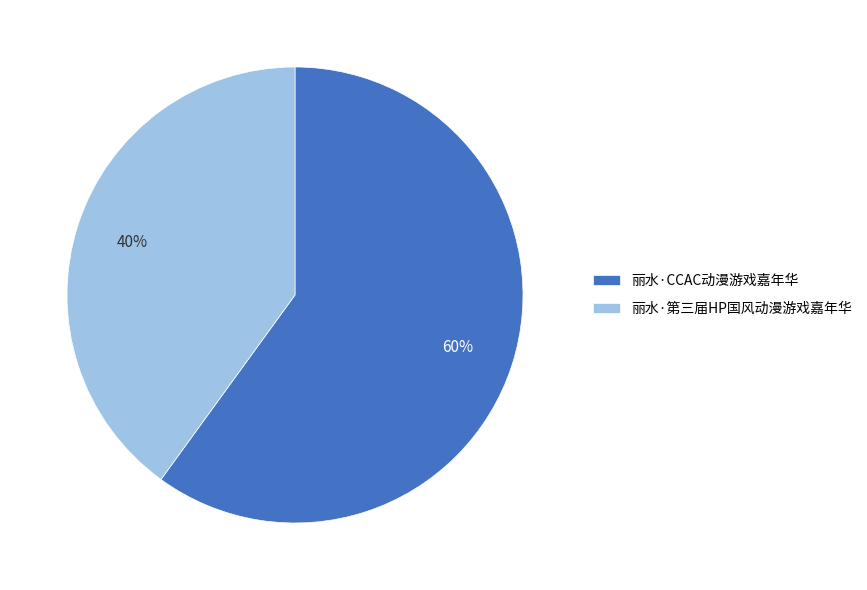

Is the sum of 丽水·第三届HP国风动漫游戏嘉年华 and 丽水·CCAC动漫游戏嘉年华 greater than half?

Yes